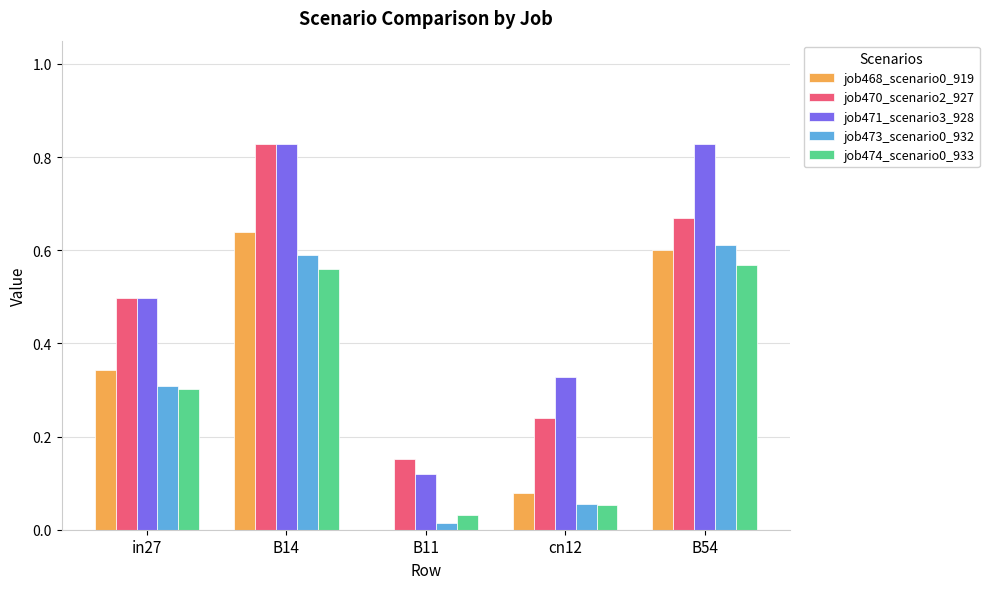

What is the sum of the job473_scenario0_932 values at cn12 and in27?

0.4